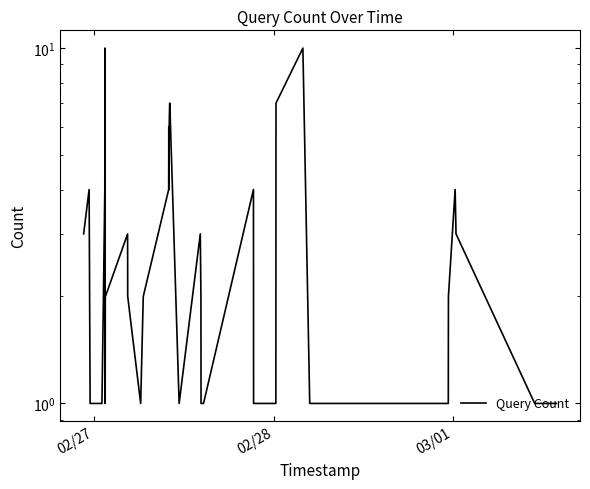

Reading right to left, list all the values displayed in this chart.

1	1	3	4	2	1	1	10	7	1	1	4	1	1	1	1	2	3	1	7	7	6	5	4	6	4	2	1	2	3	2	2	1	10	4	2	1	1	4	3